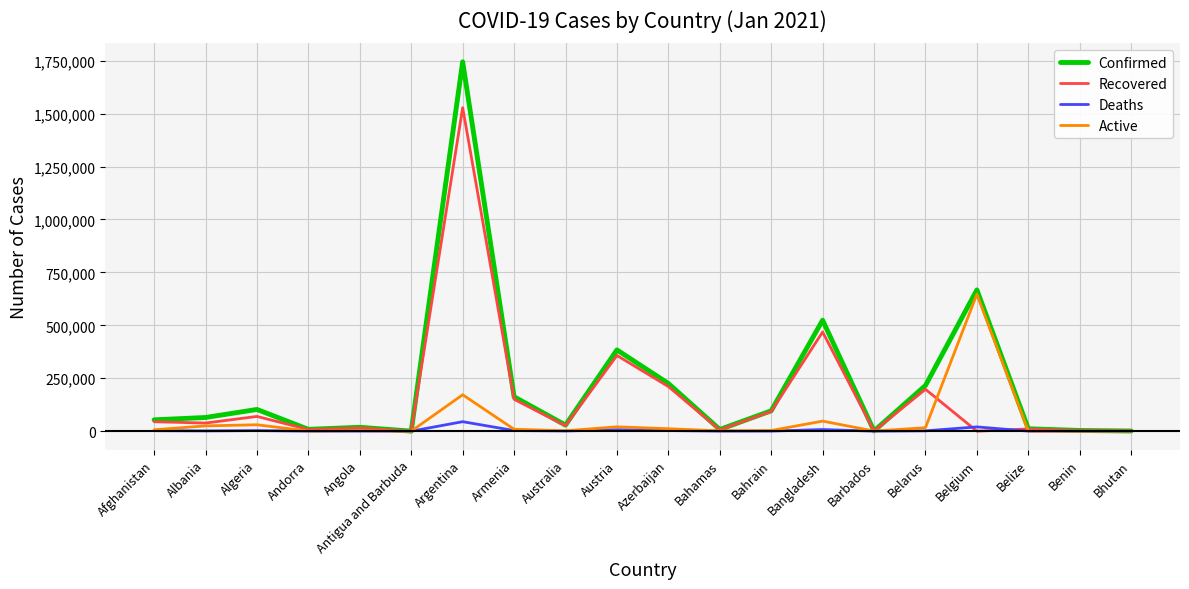

What is the maximum value shown in the chart?

1744704